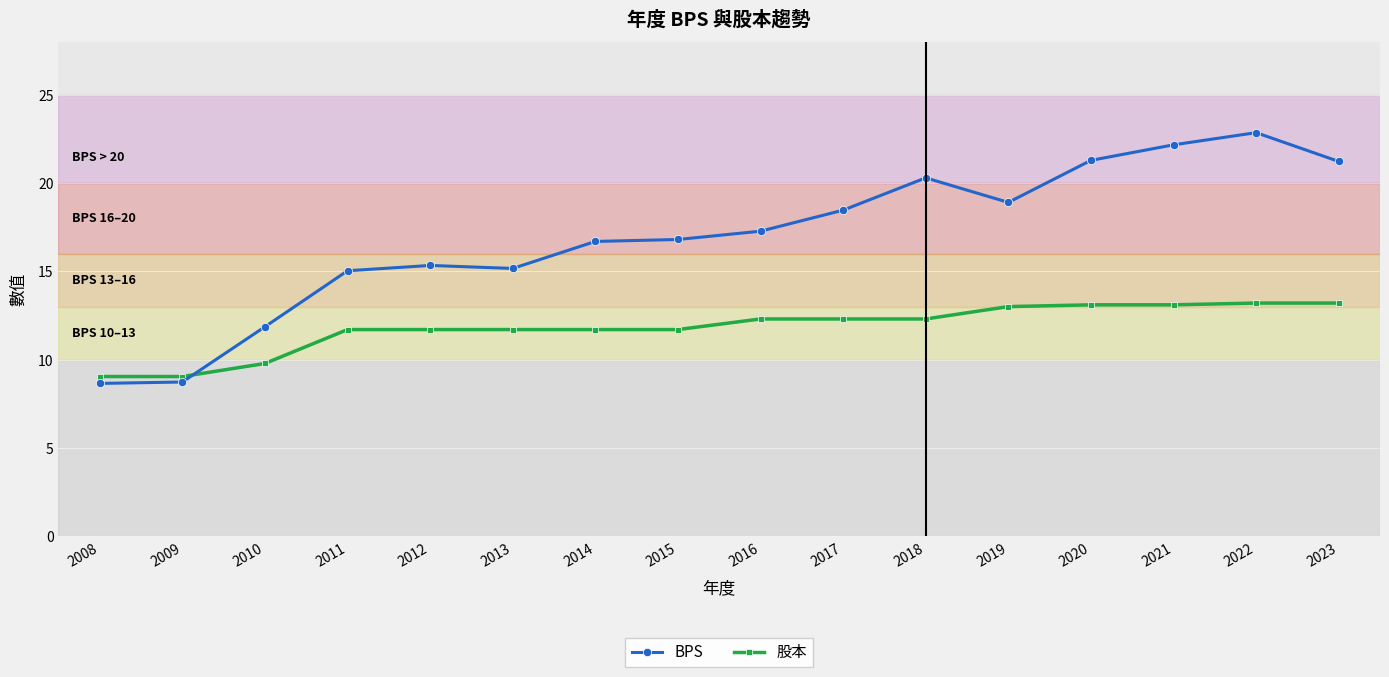

What is the approximate value of 股本 at 2017?

12.3